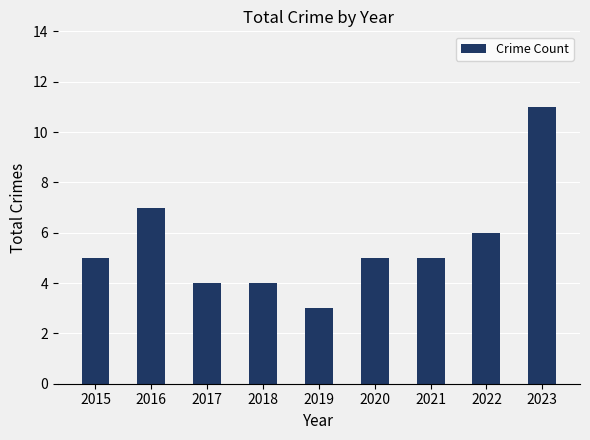

Reading right to left, transcribe all the data shown in this chart.

11	6	5	5	3	4	4	7	5